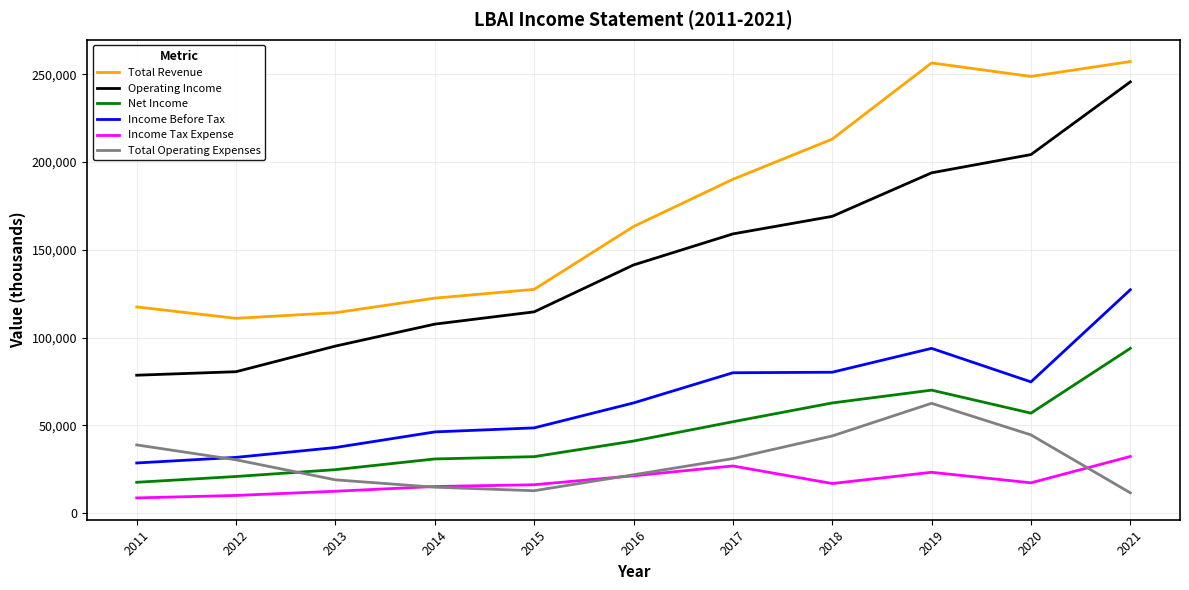

Which series has the widest spread of values?

Operating Income